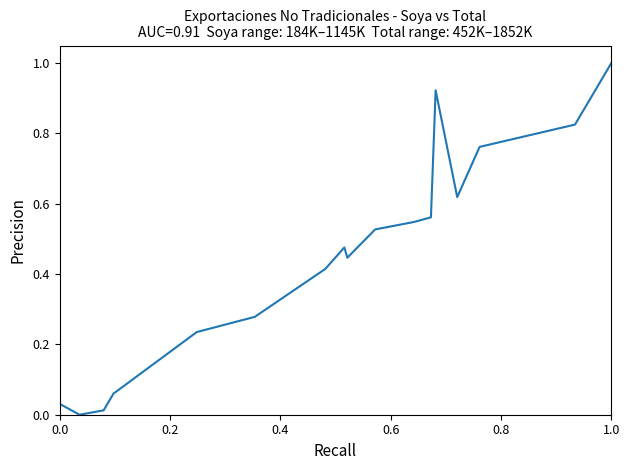

What is the difference between the maximum and minimum values?

1.0